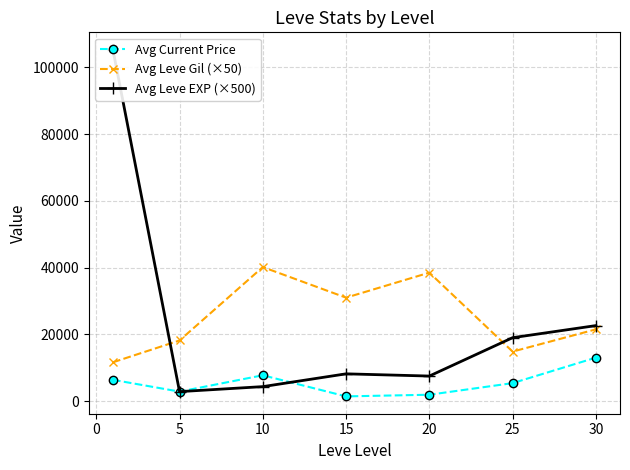

The value of Avg Leve Gil (×50) at 20 is 38500.0. True or false?

True